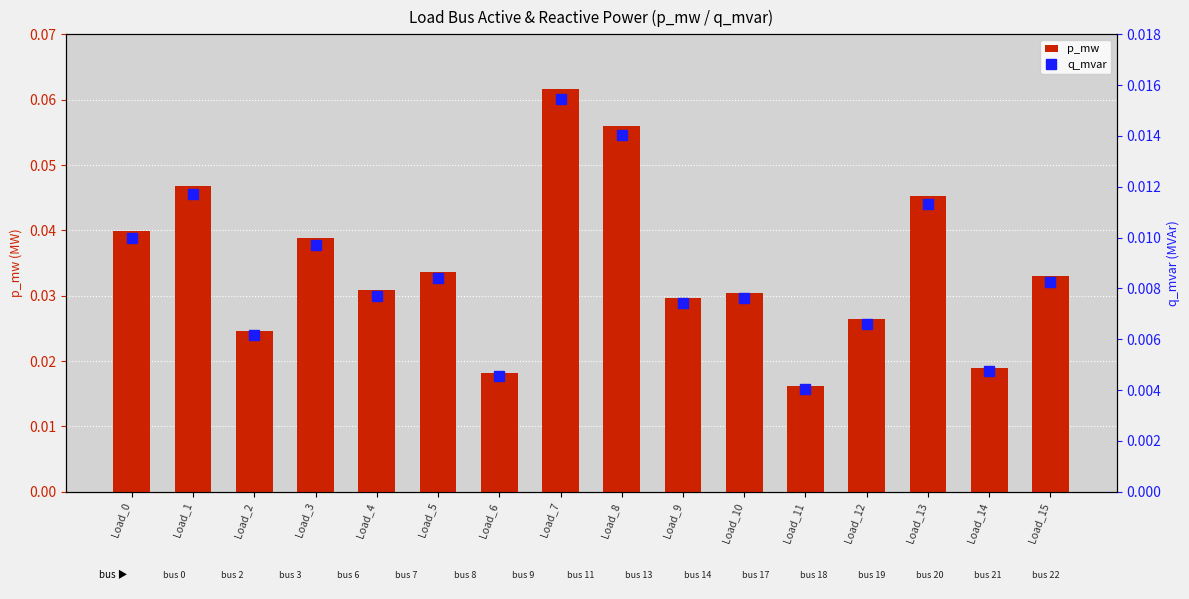

What are all the series names shown in the legend?

p_mw, q_mvar